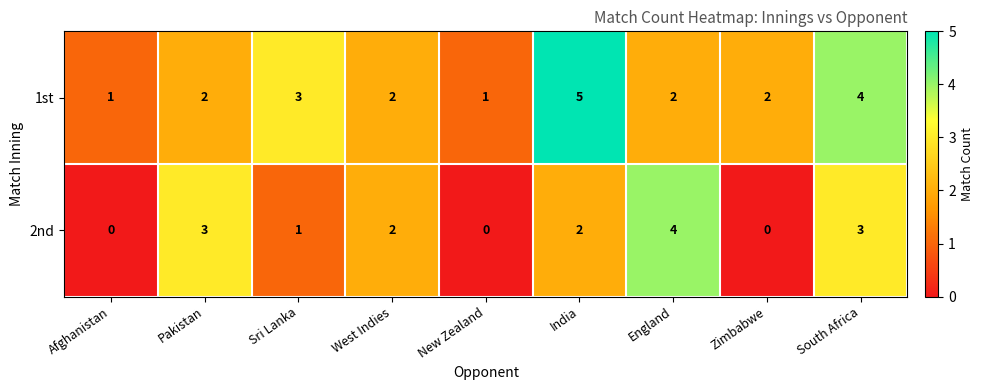

True or false: 2nd has a value of 2 at Zimbabwe.

False